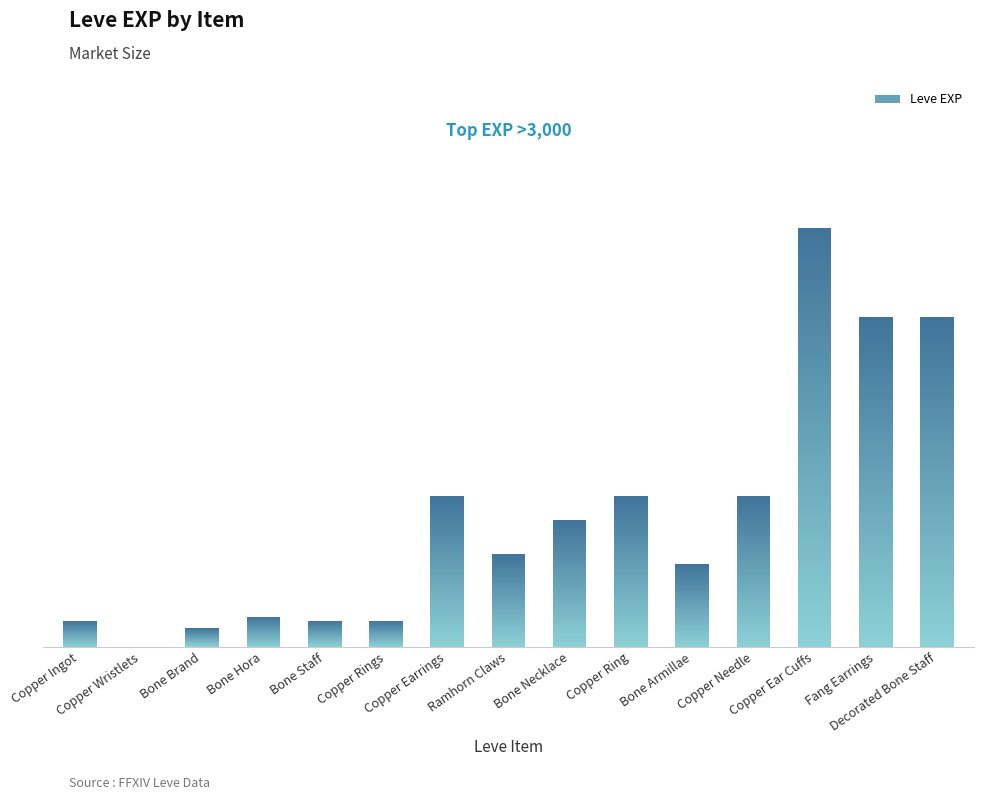

How many data points are less than 2230?

7